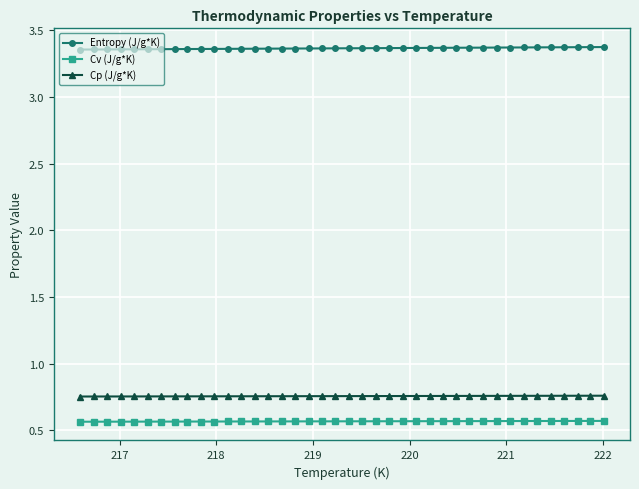

True or false: Cp (J/g*K) and Entropy (J/g*K) intersect in this chart.

False